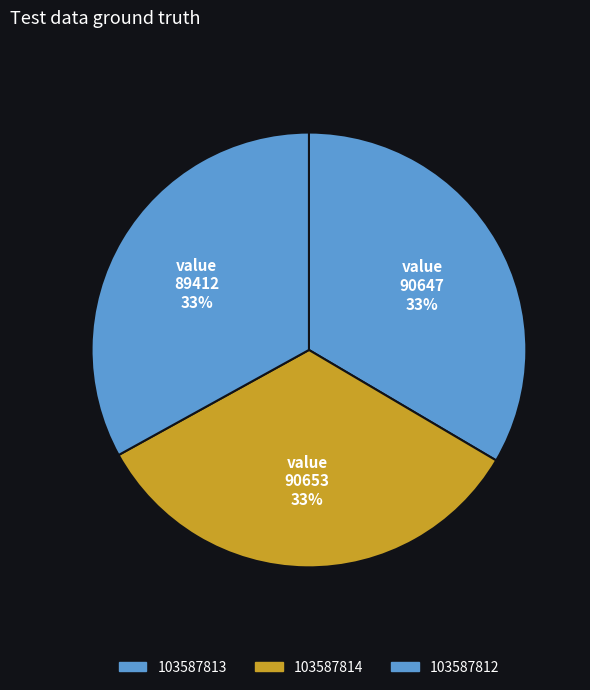

What is the ratio of the value at 103587812 to the value at 103587814?

1.0